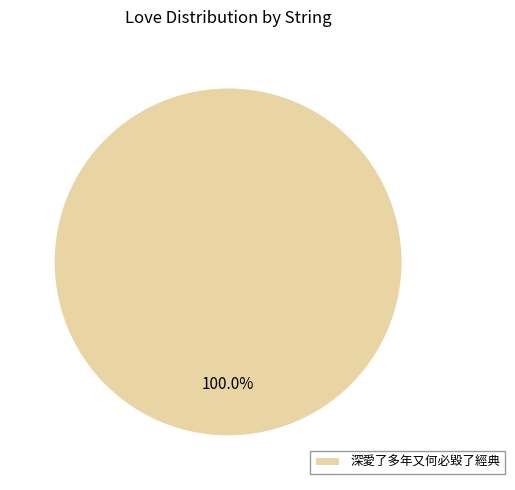

Is 深愛了多年又何必毀了經典 the majority of the pie?

Yes